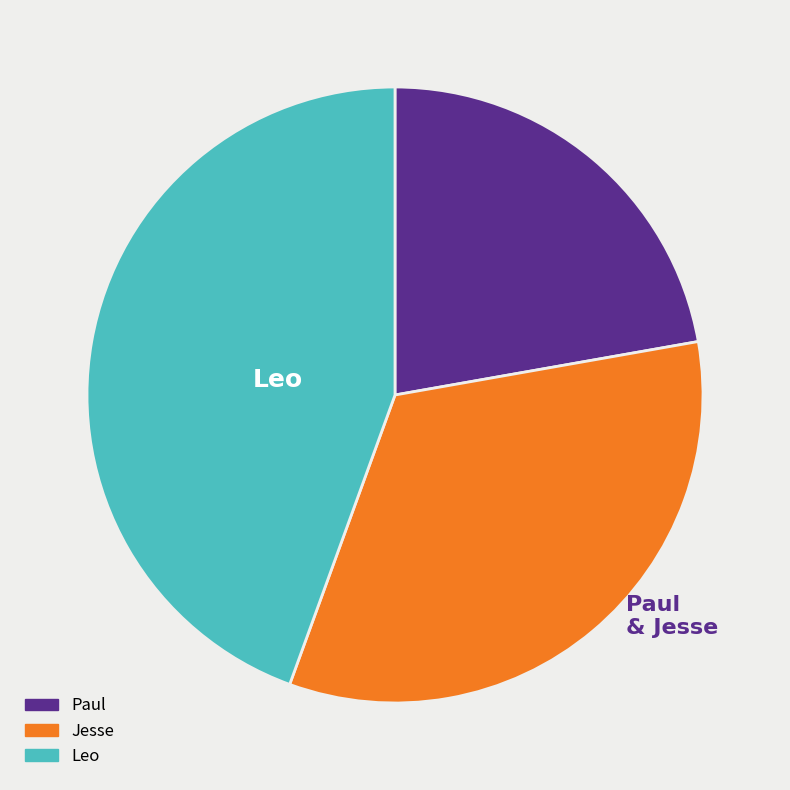

Is there any slice that represents more than half of the pie?

No